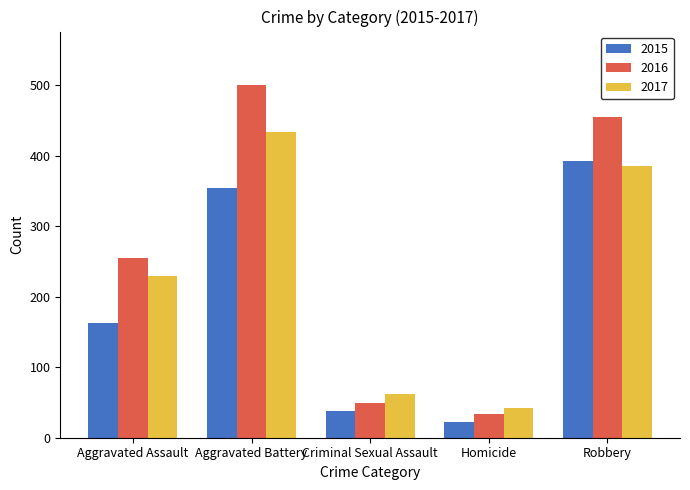

True or false: 2016 has a value of 33 at Homicide.

True